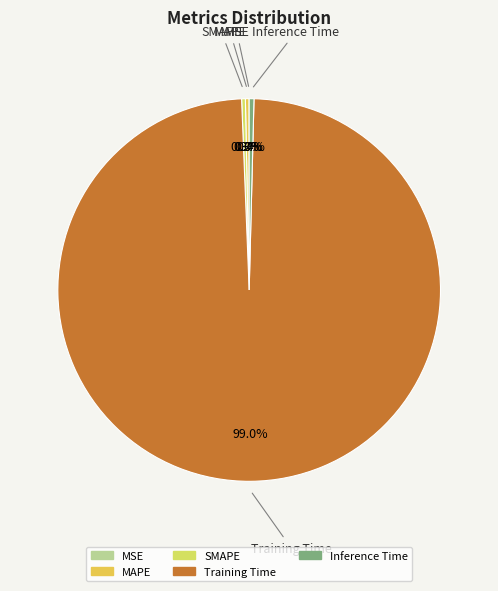

Is SMAPE the majority of the pie?

No